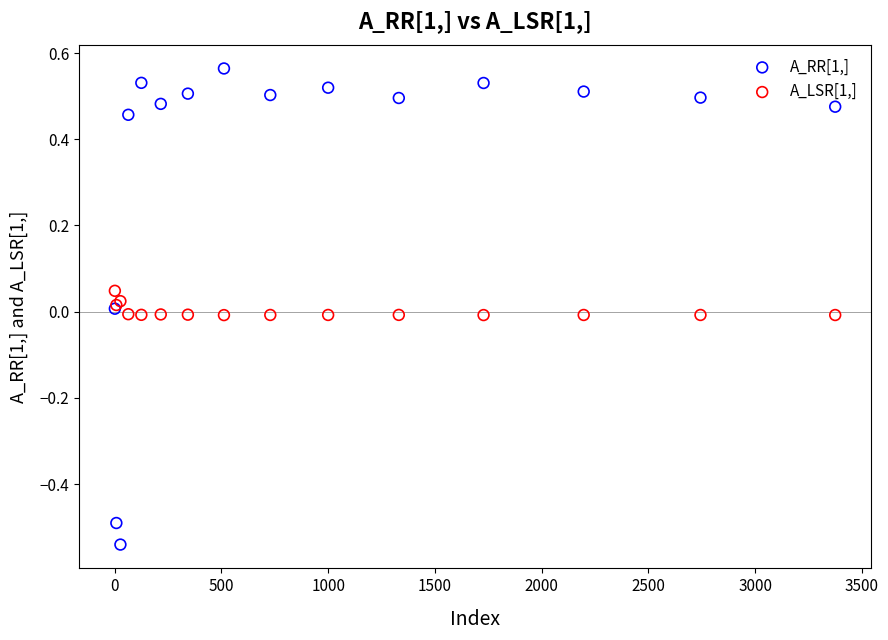

Which series has the widest spread of Y values?

A_RR[1,]